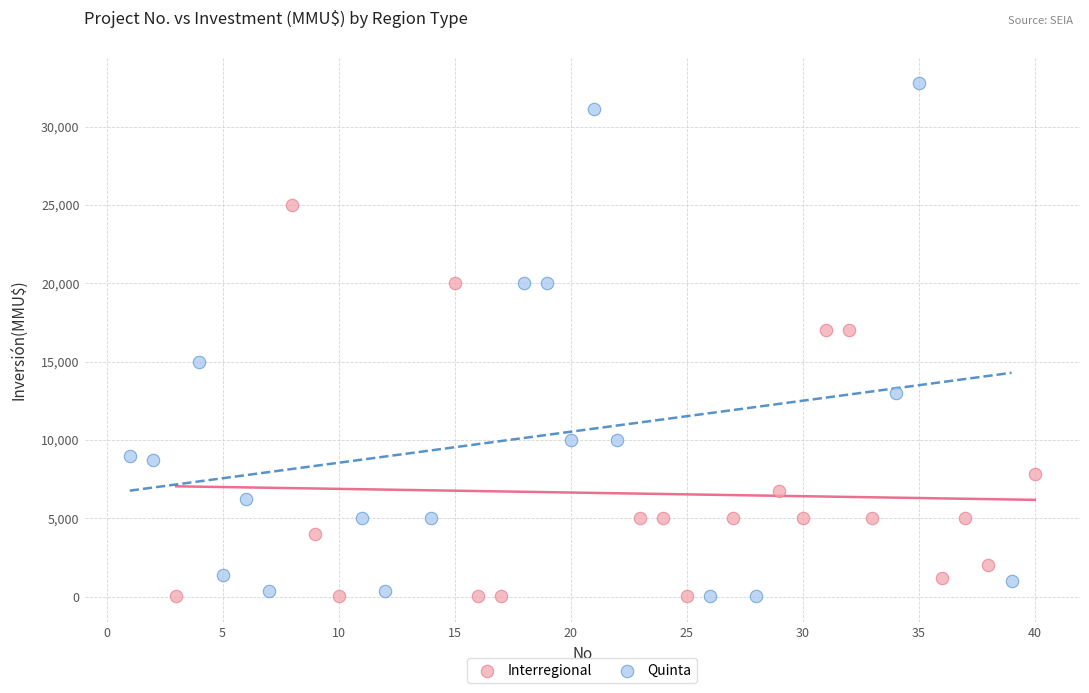

Which series reaches the maximum Y coordinate?

Quinta